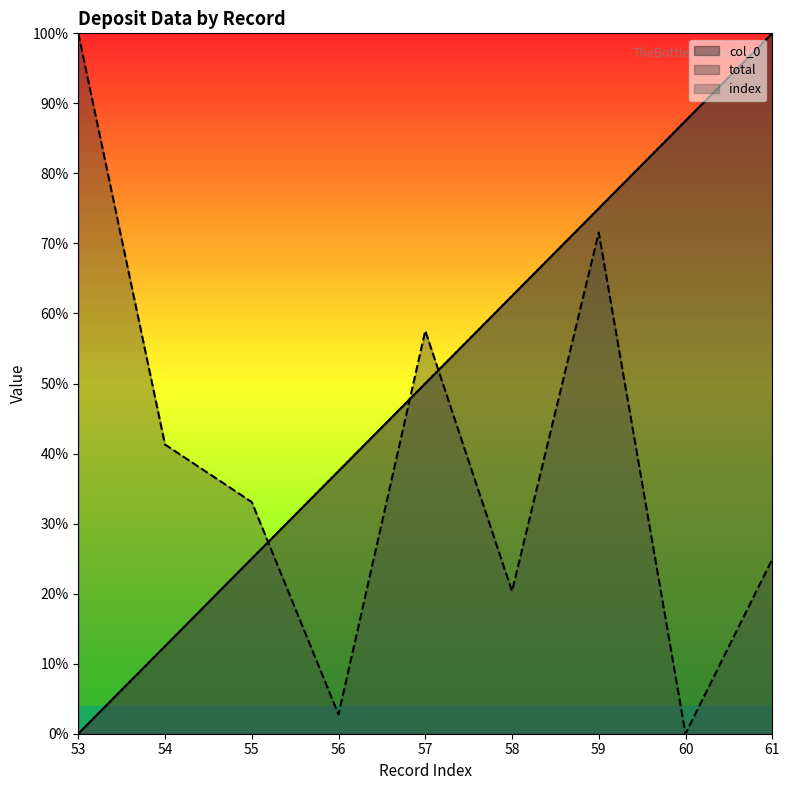

What is the greatest value displayed?

100.0